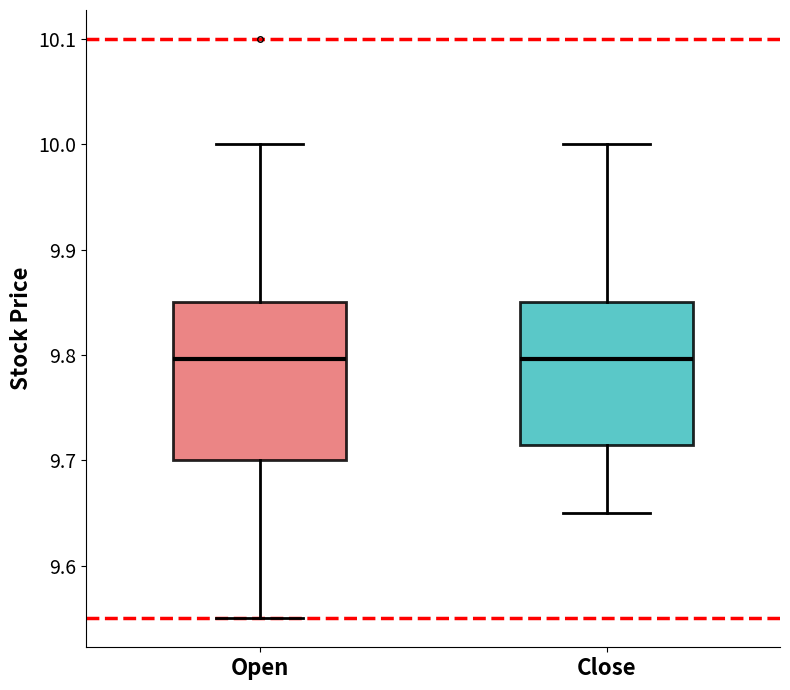

Where is the upper edge of the box for Open on the y-axis? The values are not printed on the chart, so give them approximately, as read against the axis.

9.85